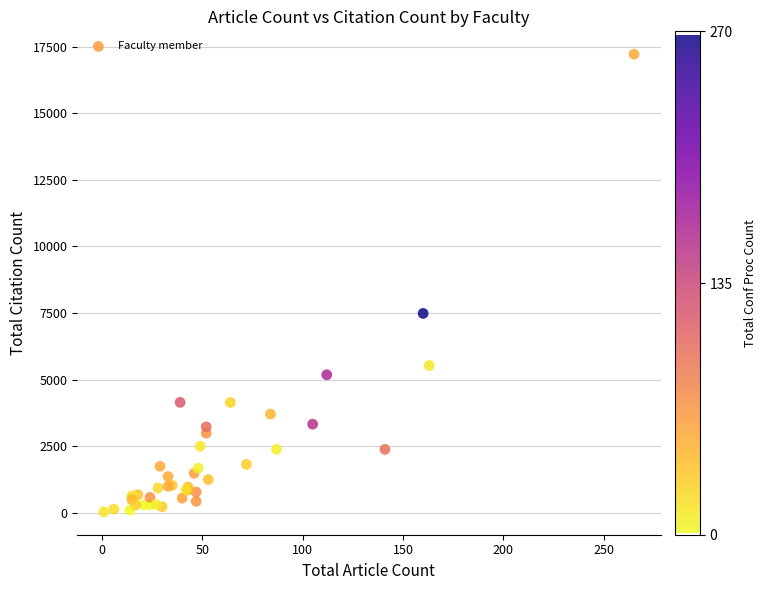

What Y value in the scatter plot is closest to 8622?

7482